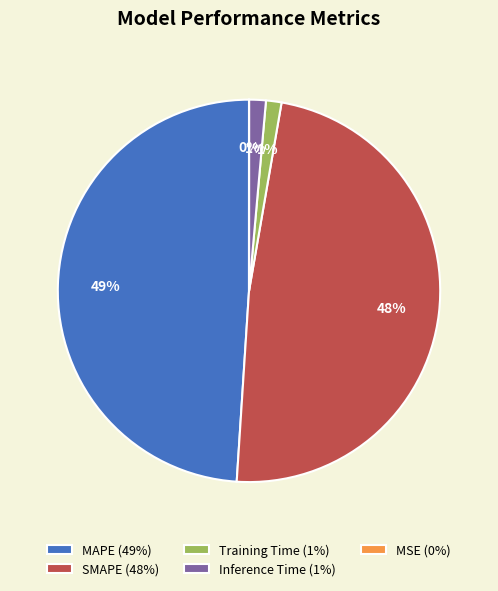

To the nearest percent, what percentage of the pie is MAPE?

49%